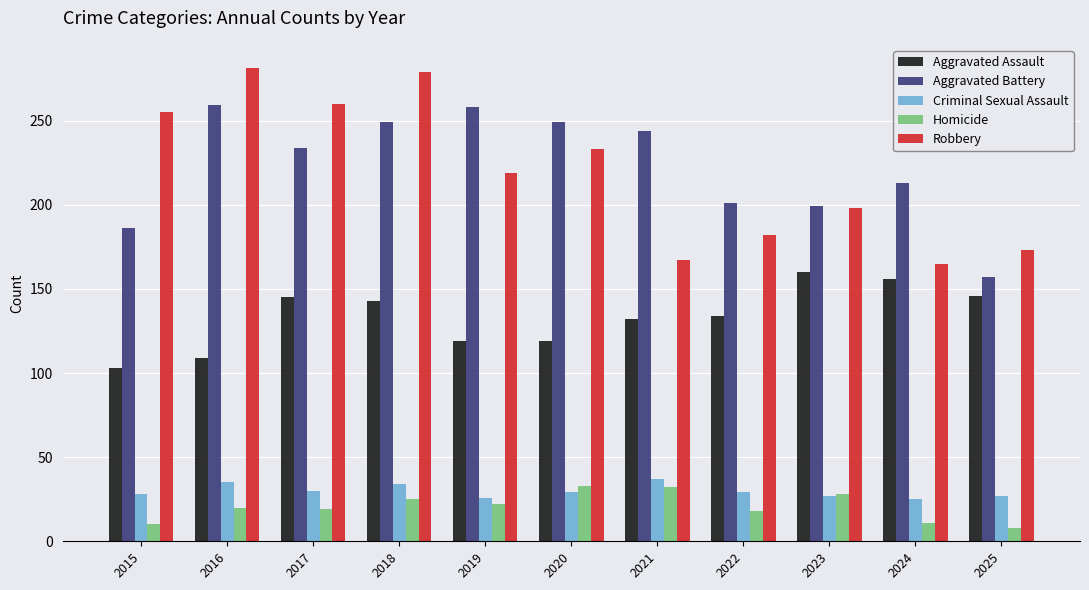

What is the smallest value displayed?

8